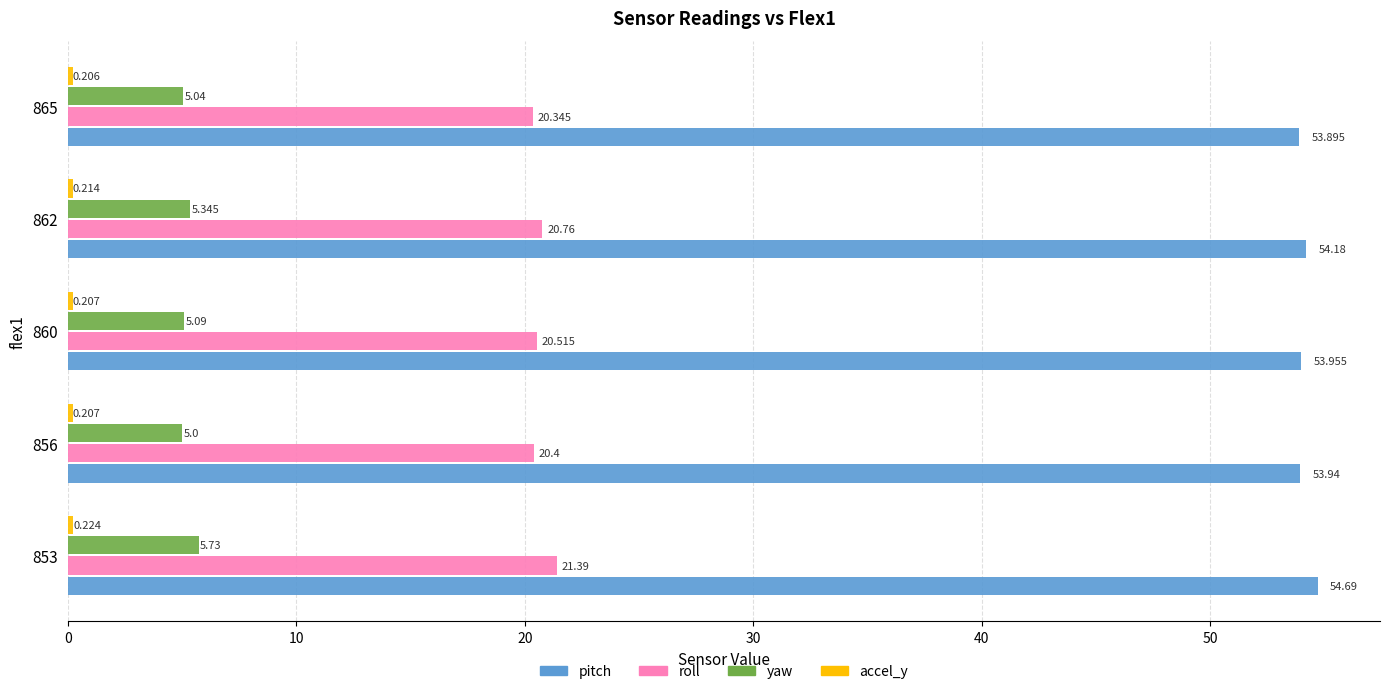

At which label is pitch closest to 54?

860